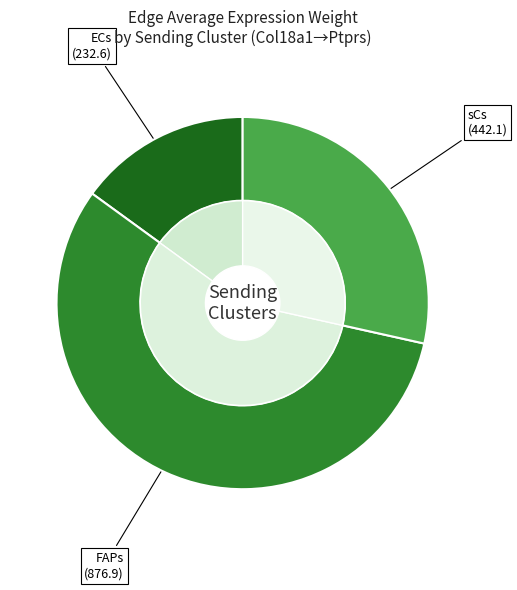

Which slice is the smallest?

ECs